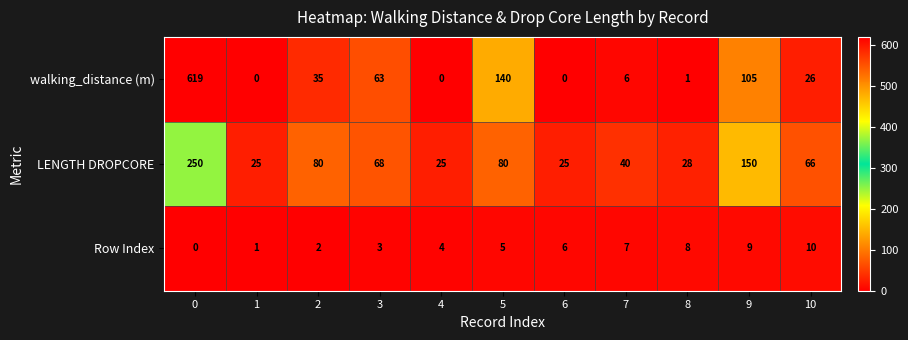

Which series has the widest spread of values?

walking_distance (m)